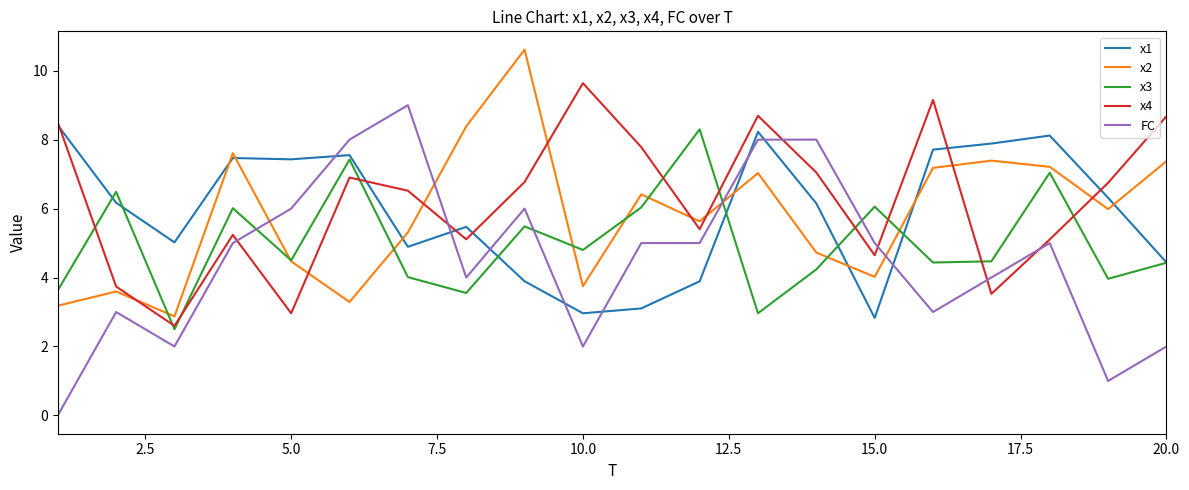

Which series ends up on top after the final intersection of FC and x1?

x1